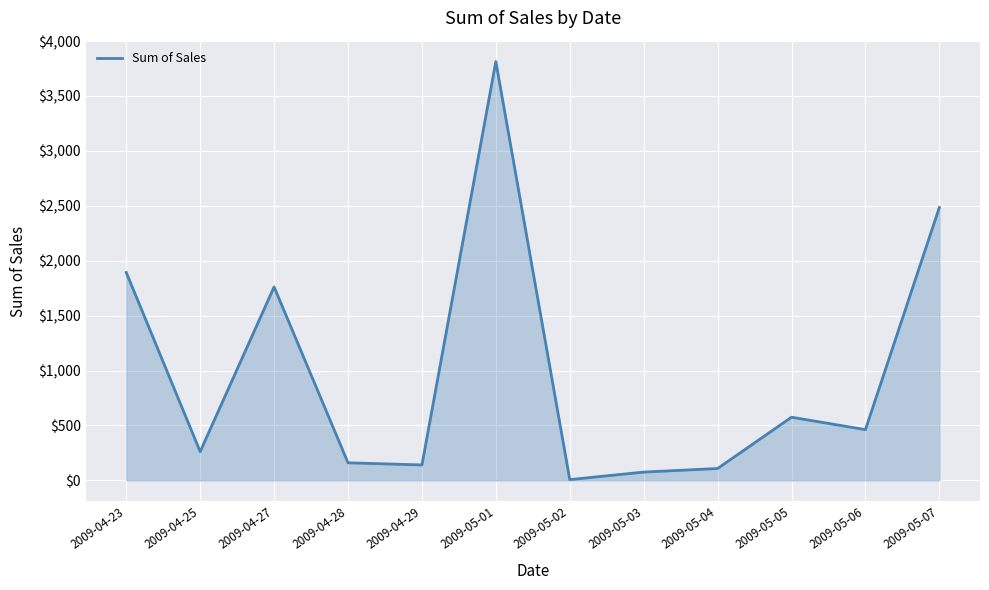

Read the value at 2009-05-06.

461.9